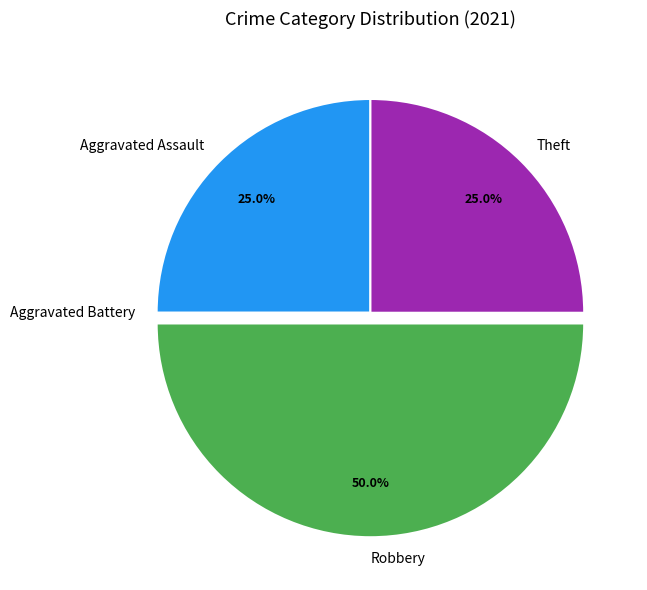

Which category has the biggest portion of the pie?

Robbery